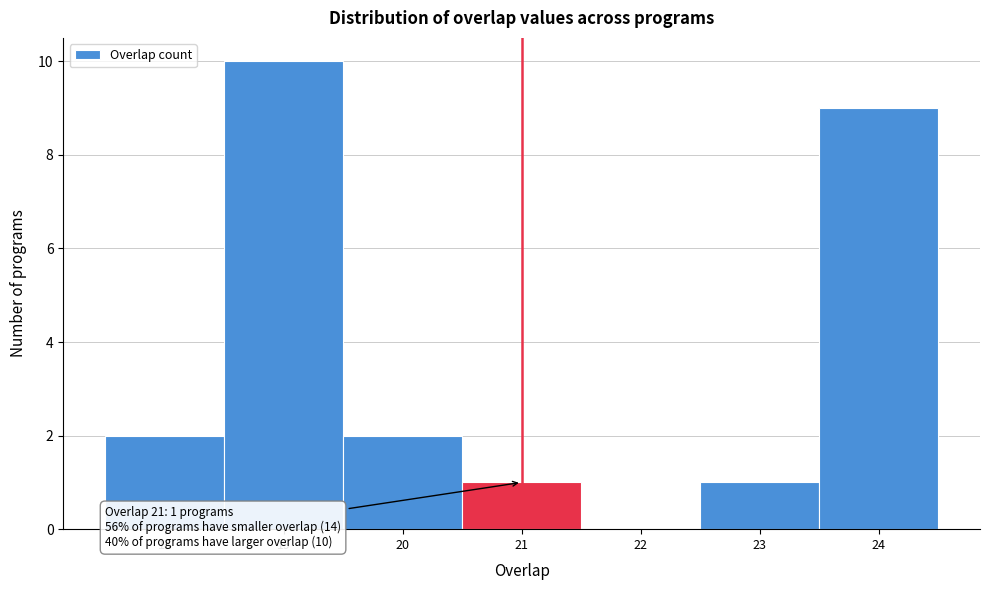

Which range on the x-axis has the tallest bar?

18.5 to 19.5